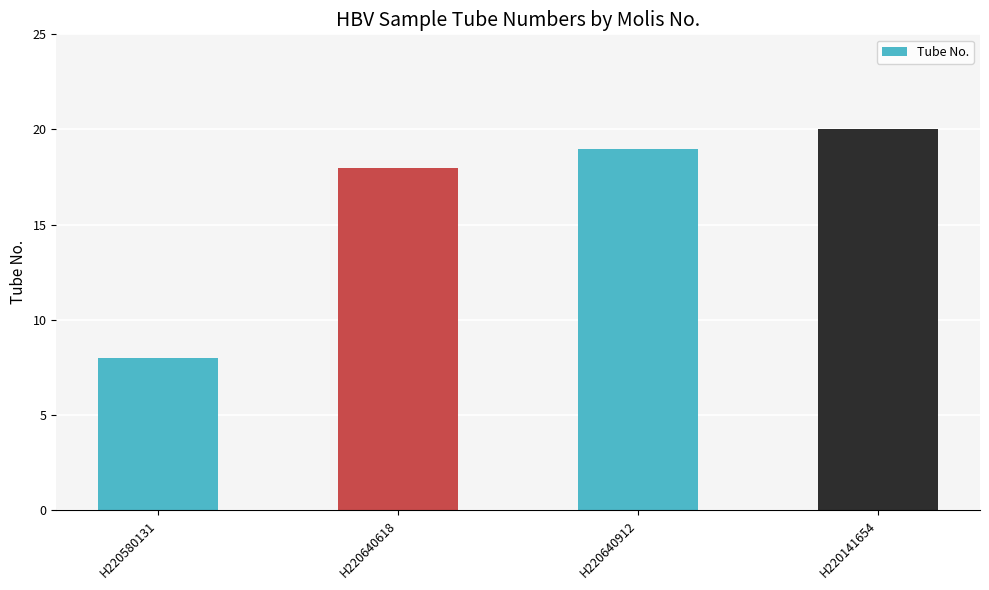

At which category does the chart reach its minimum across all series?

H220580131